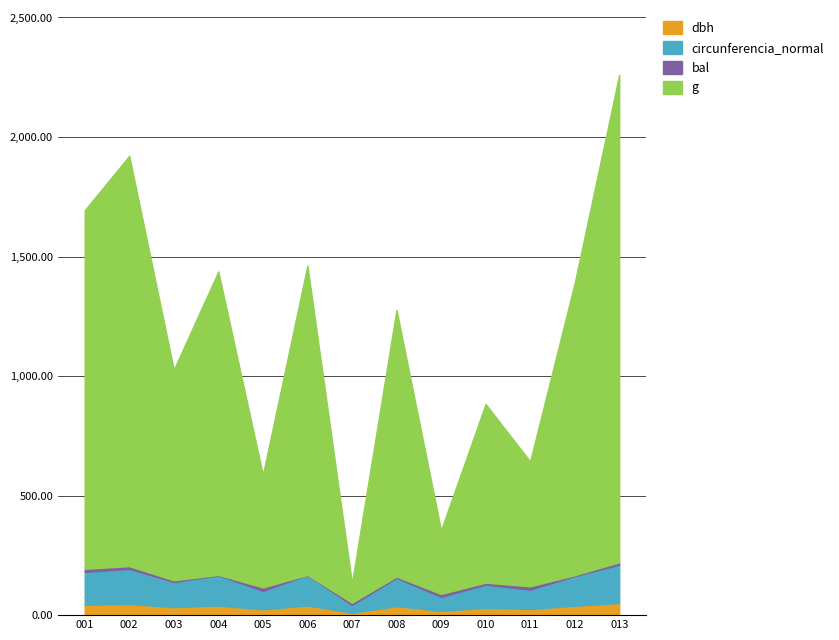

At which category is the sum across all series the highest?

013